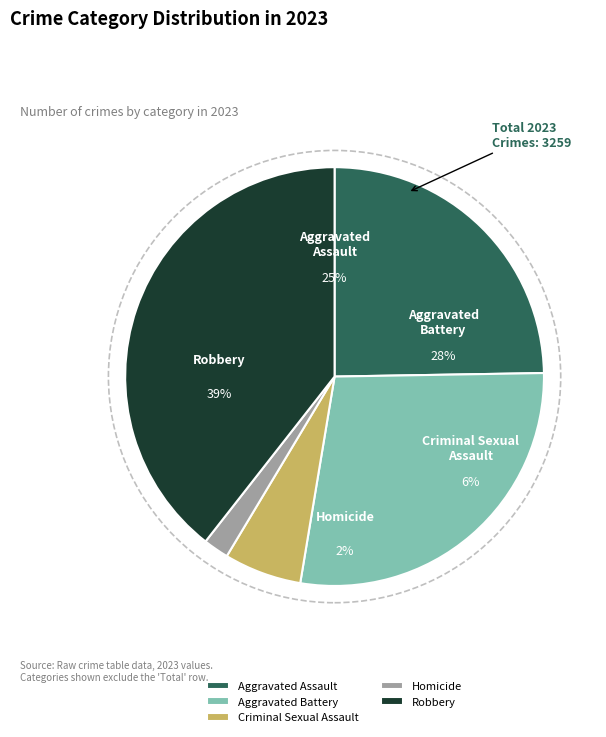

What is the smallest slice in the pie chart?

Homicide